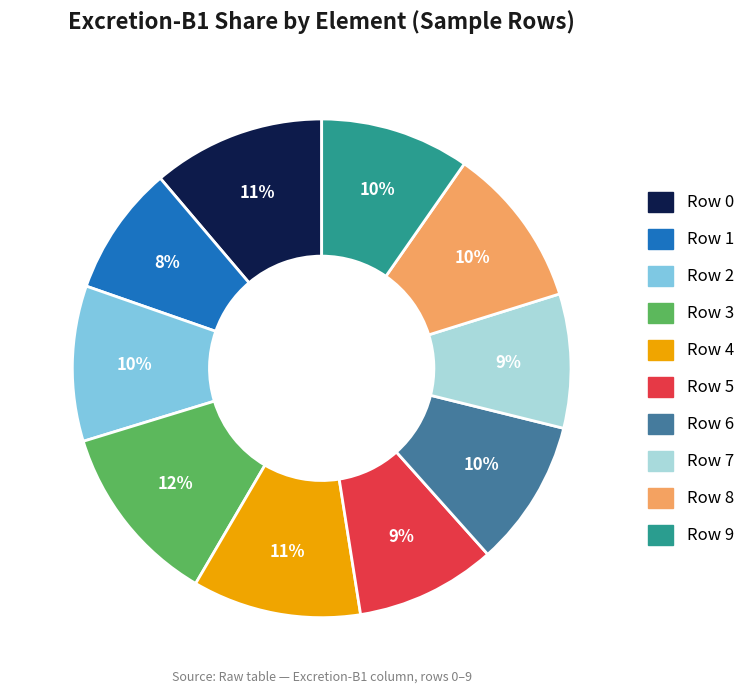

Is there any slice that represents more than half of the pie?

No